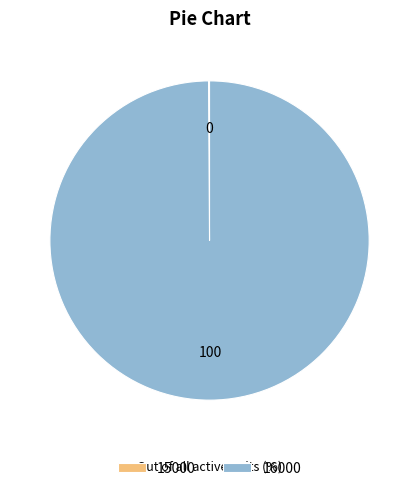

True or false: 16000 accounts for 100% of the total.

True